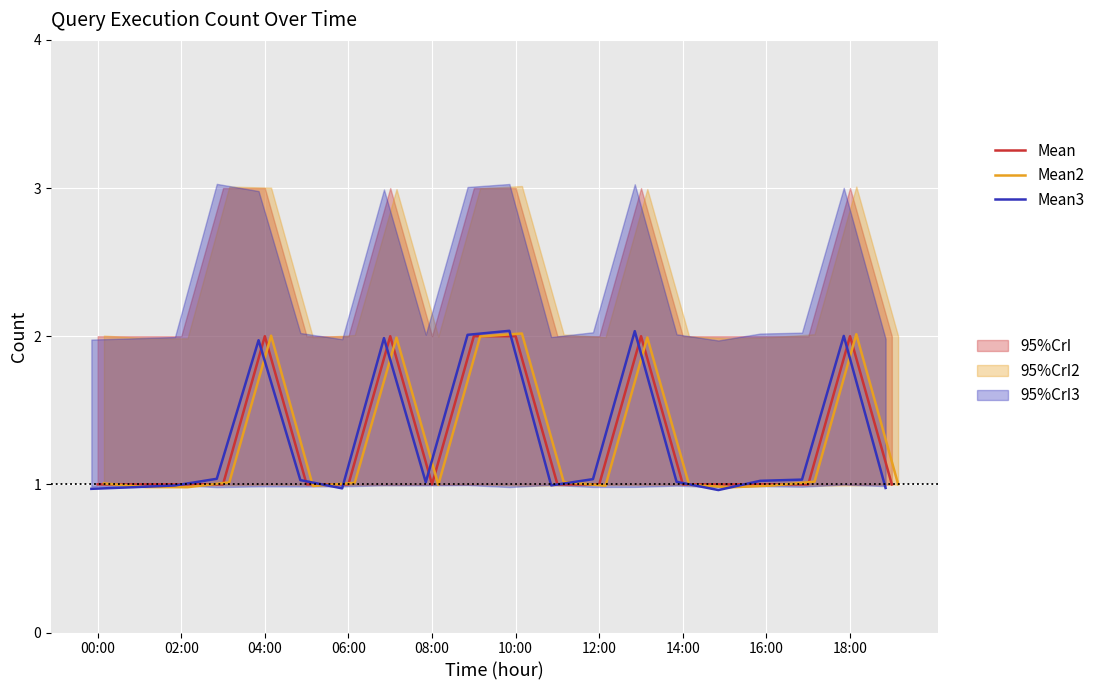

What is the difference between the second highest and second lowest values in the Mean2 series?

1.0